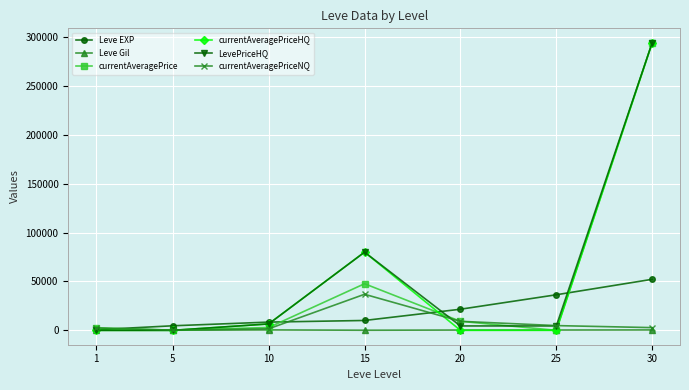

Is it true that currentAveragePrice equals 294250 at 30?

True